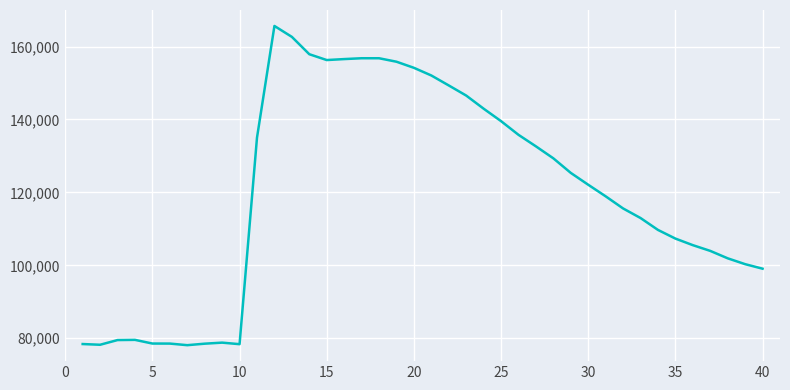

What is the difference between the maximum and minimum values?

87545